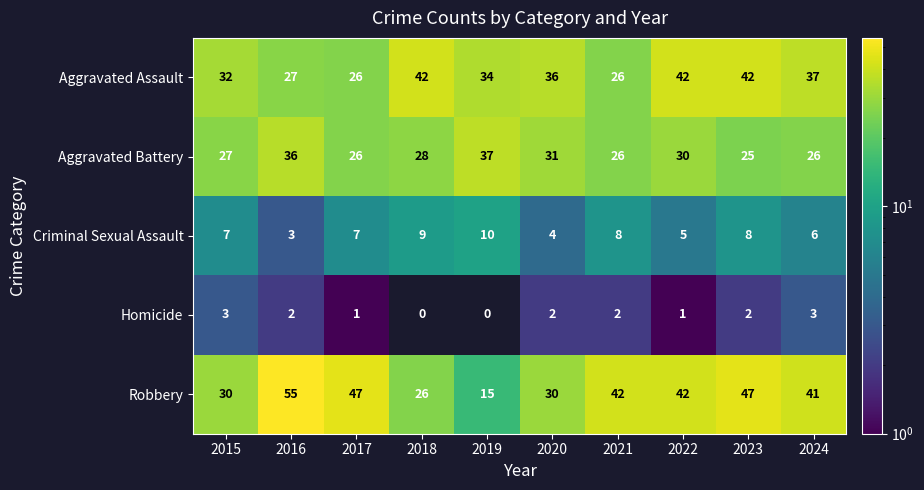

At which label does Aggravated Assault first exceed 36?

2018